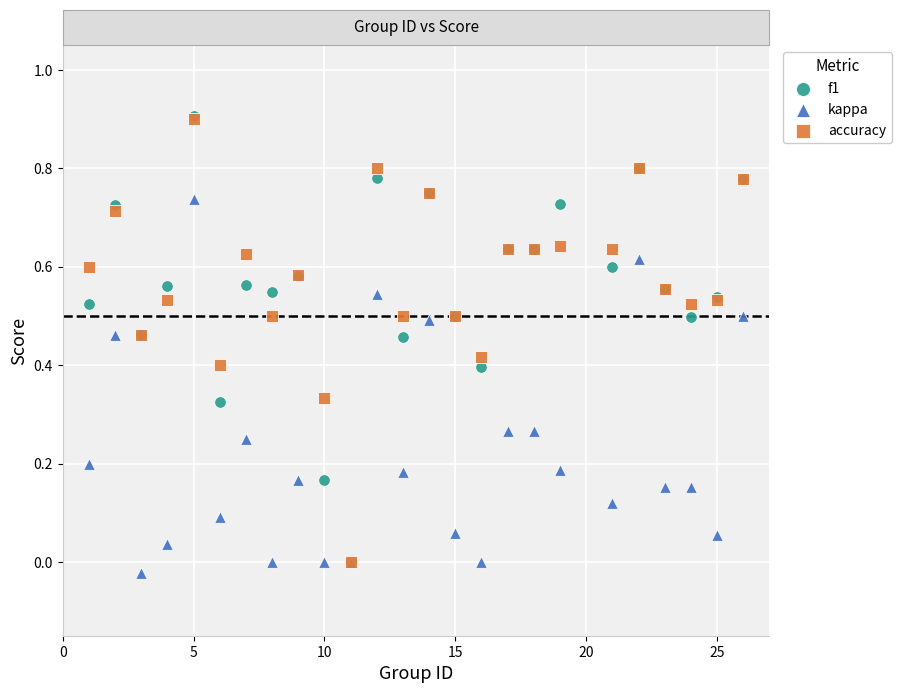

Which series has the widest spread of Y values?

f1